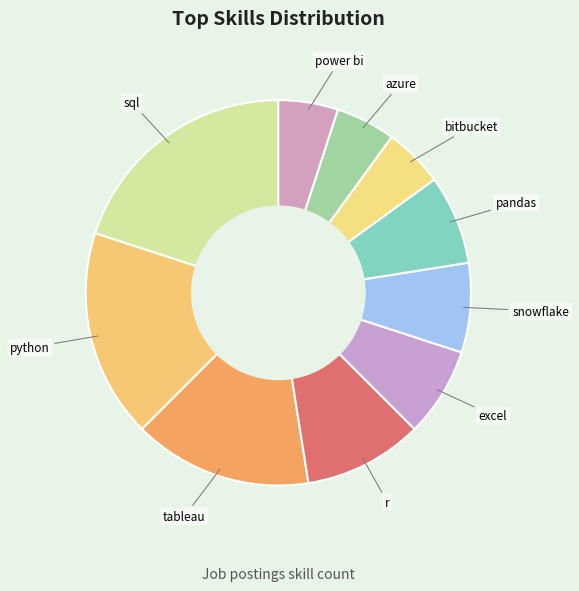

Is the sum of power bi and sql greater than half?

No